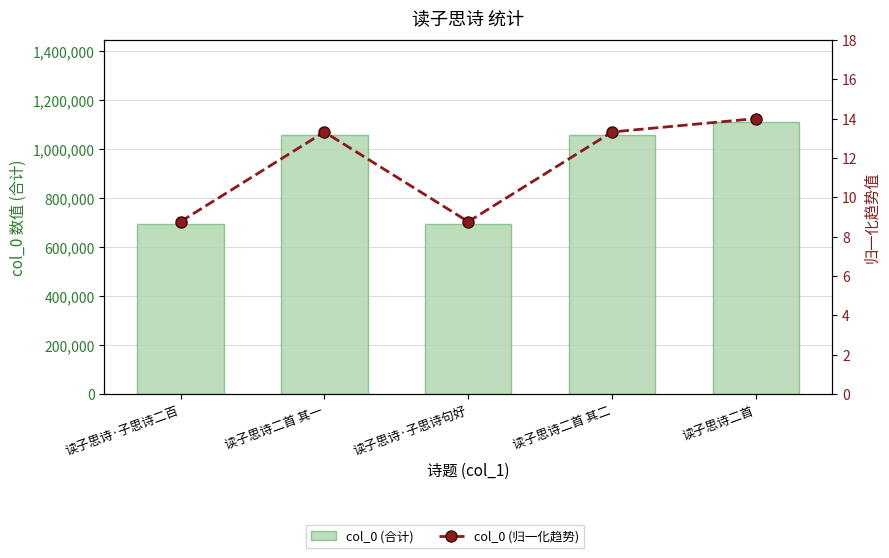

Which series has the largest total across all categories?

col_0 (合计)